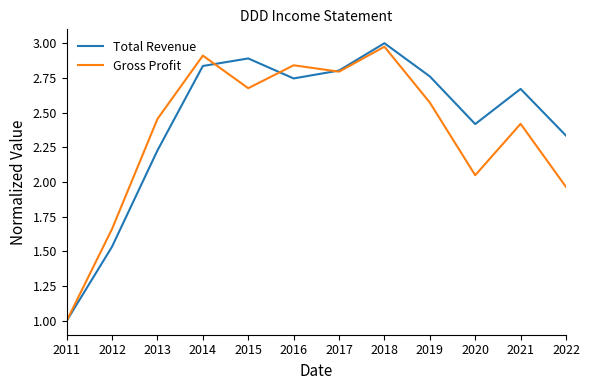

Which series ends up on top after the final intersection of Gross Profit and Total Revenue?

Total Revenue